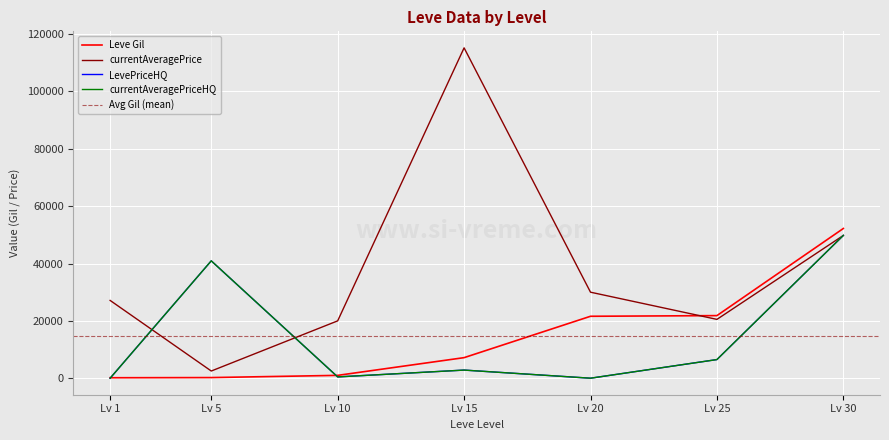

Rank the categories by currentAveragePrice value from highest to lowest.

15, 30, 20, 1, 25, 10, 5